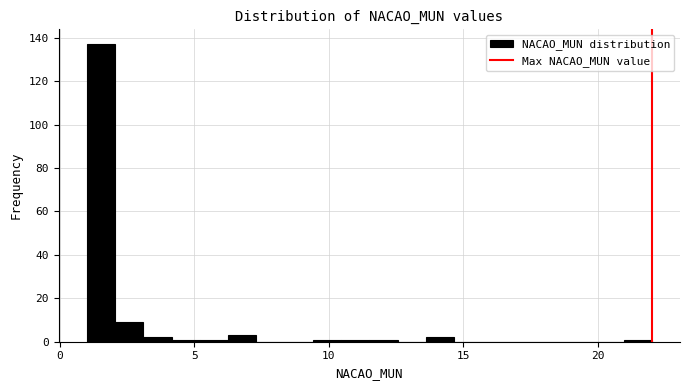

Around what value on the x-axis is the tallest bar? Give the approximate position of its centre, as read against the axis.

1.5